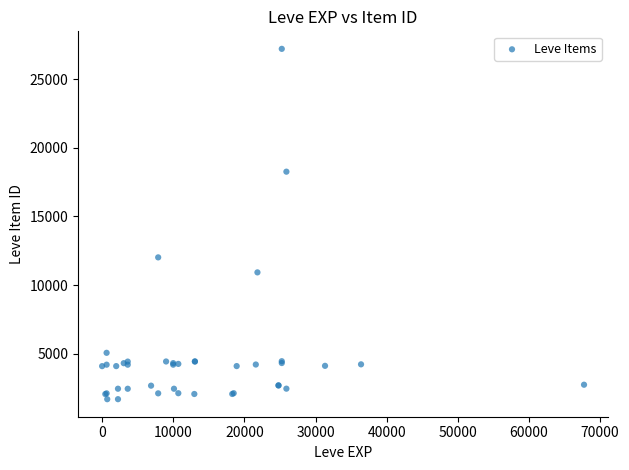

What Y value in the scatter plot is closest to 14448?

12018